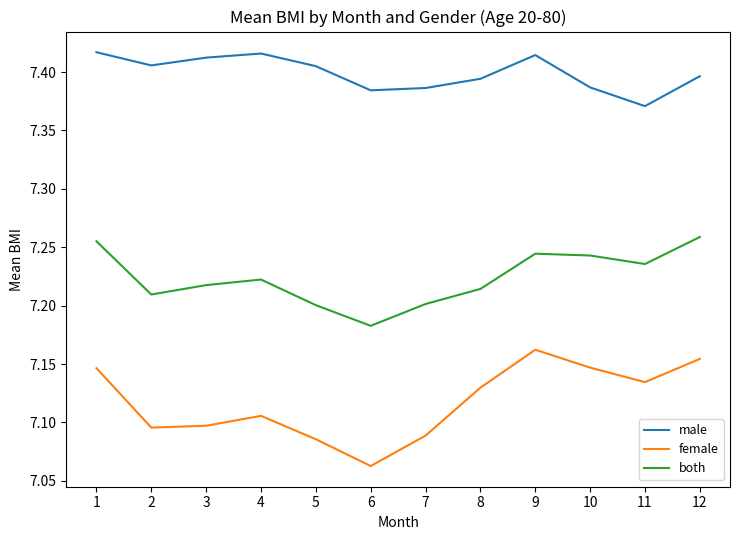

What is the spread (max minus min) of values at 6?

0.3